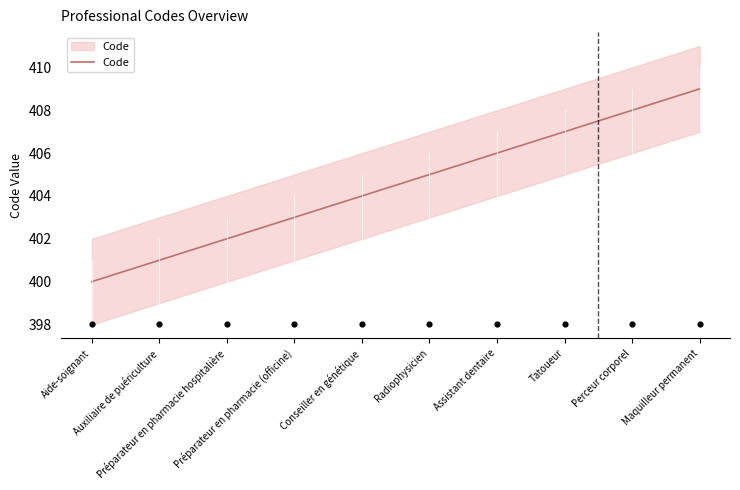

What is the change in value from Conseiller en génétique to Perceur corporel?

+4